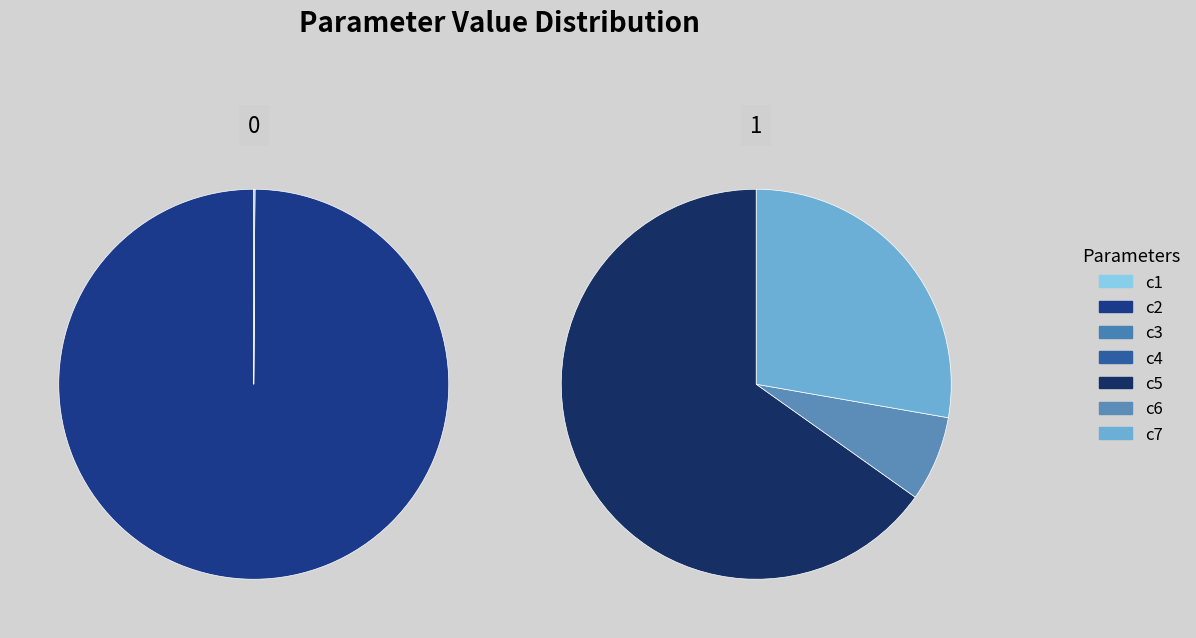

What is the largest slice in the pie chart?

c5